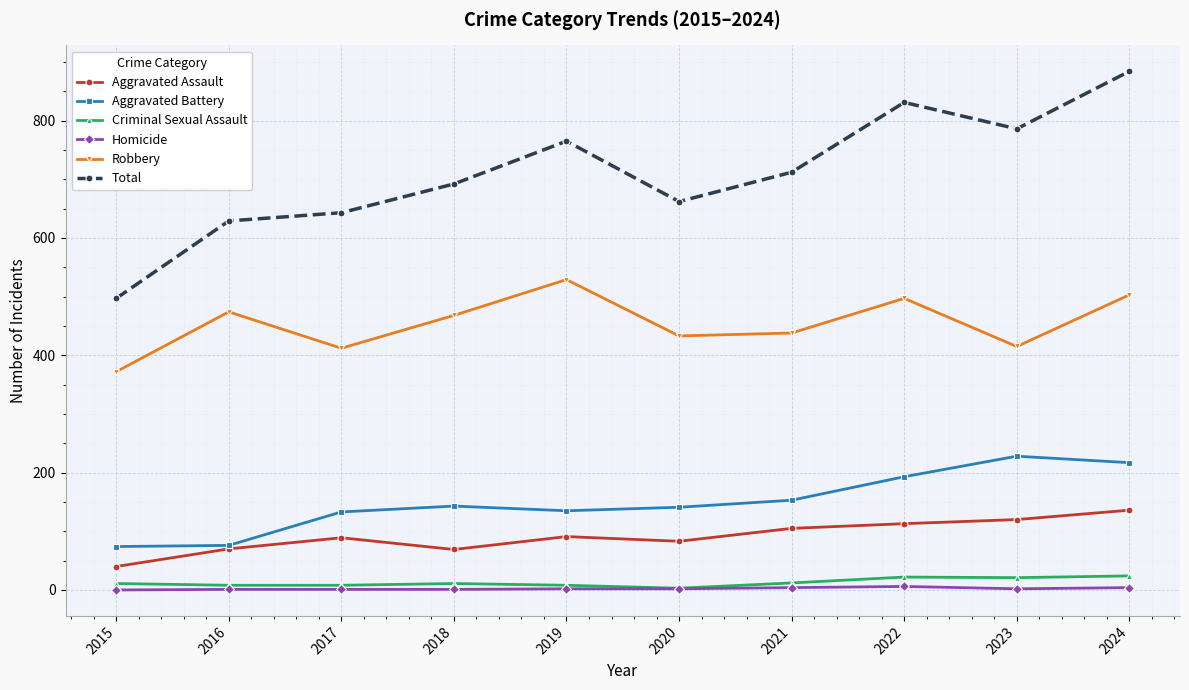

The value of Aggravated Assault at 2018 is 123. True or false?

False